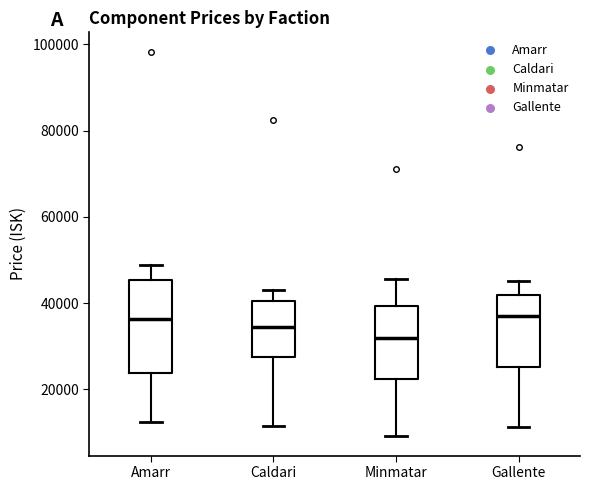

Comparing the boxes themselves (not the whiskers), which one is the tallest?

Amarr